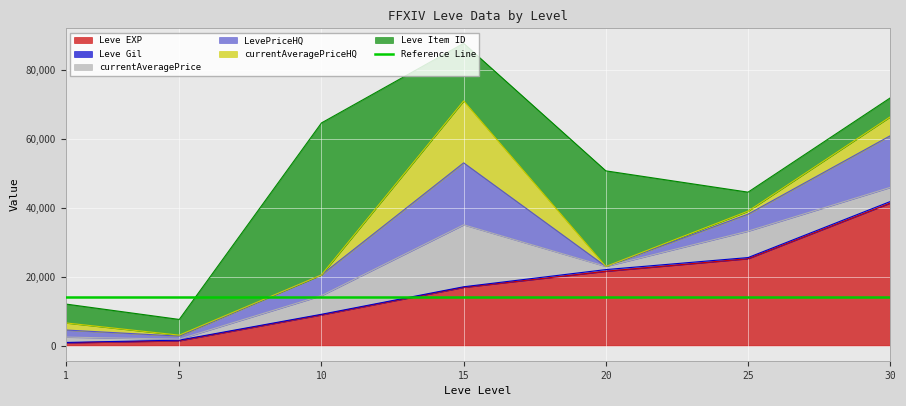

Where is the first local maximum for Leve Gil?

20